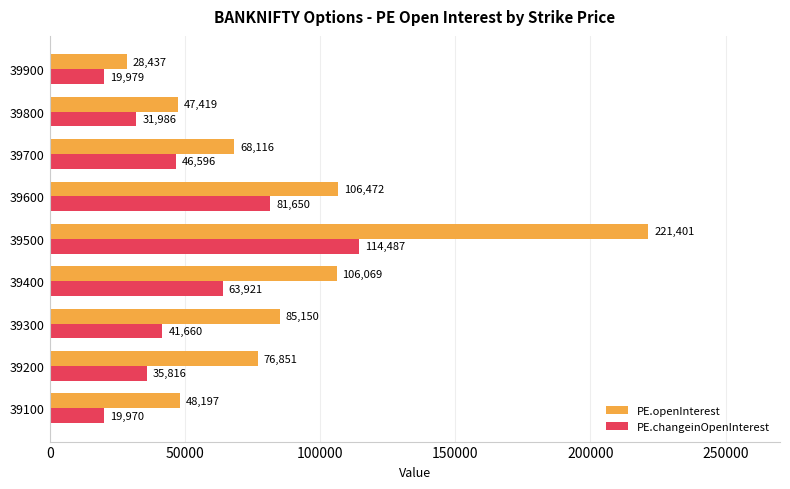

At which category does the chart reach its peak across all series?

39500